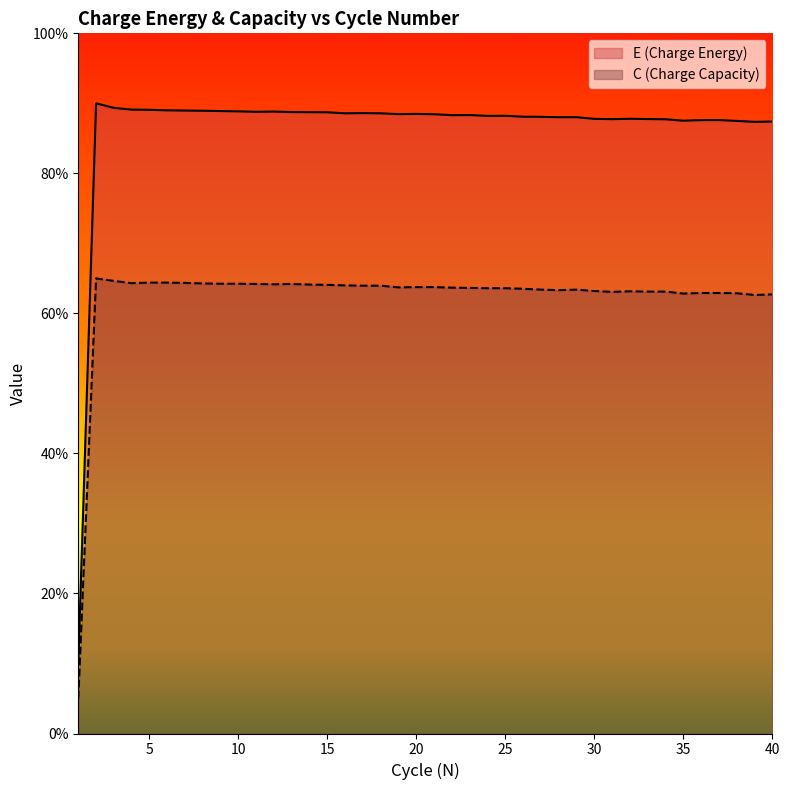

True or false: C (Charge Capacity) and E (Charge Energy) cross at least once.

False